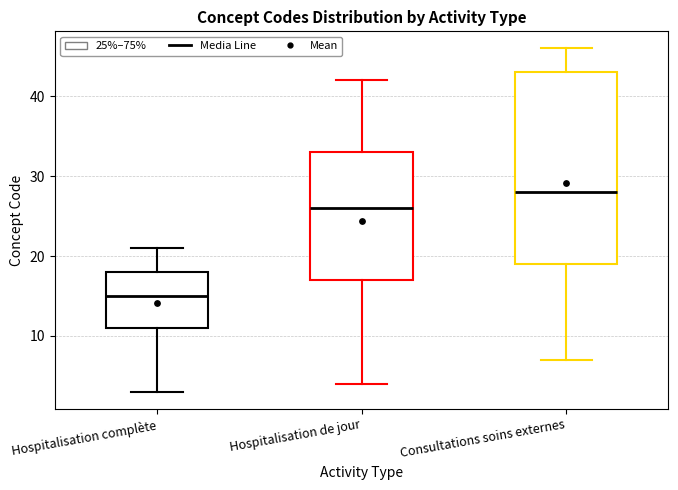

Where does the lower whisker of the box for Hospitalisation de jour end on the y-axis? The values are not printed on the chart, so give them approximately, as read against the axis.

4